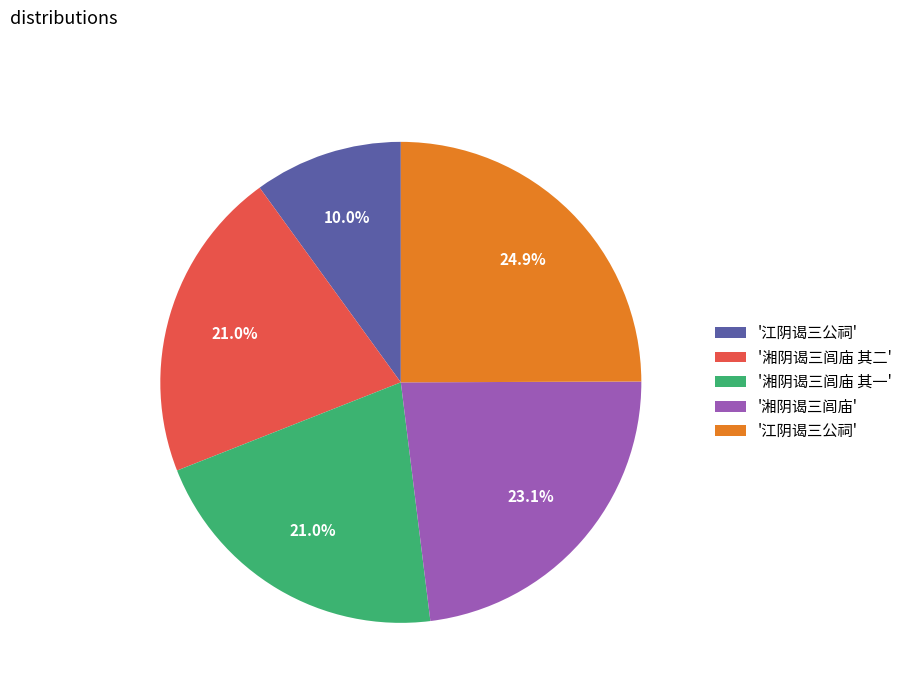

Is there any slice that represents more than half of the pie?

No